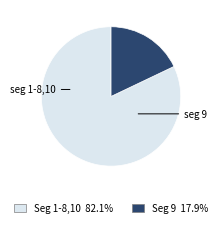

Is there any slice that represents more than half of the pie?

Yes